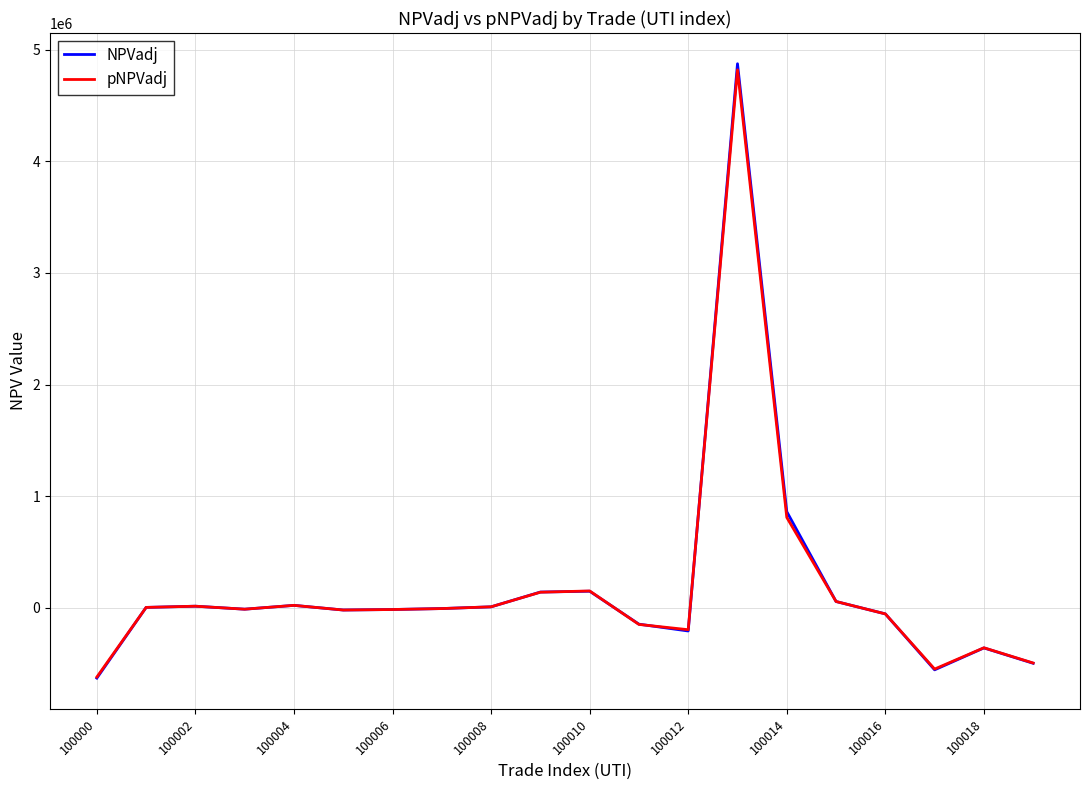

What is the lowest value of the pNPVadj series?

-621377.2